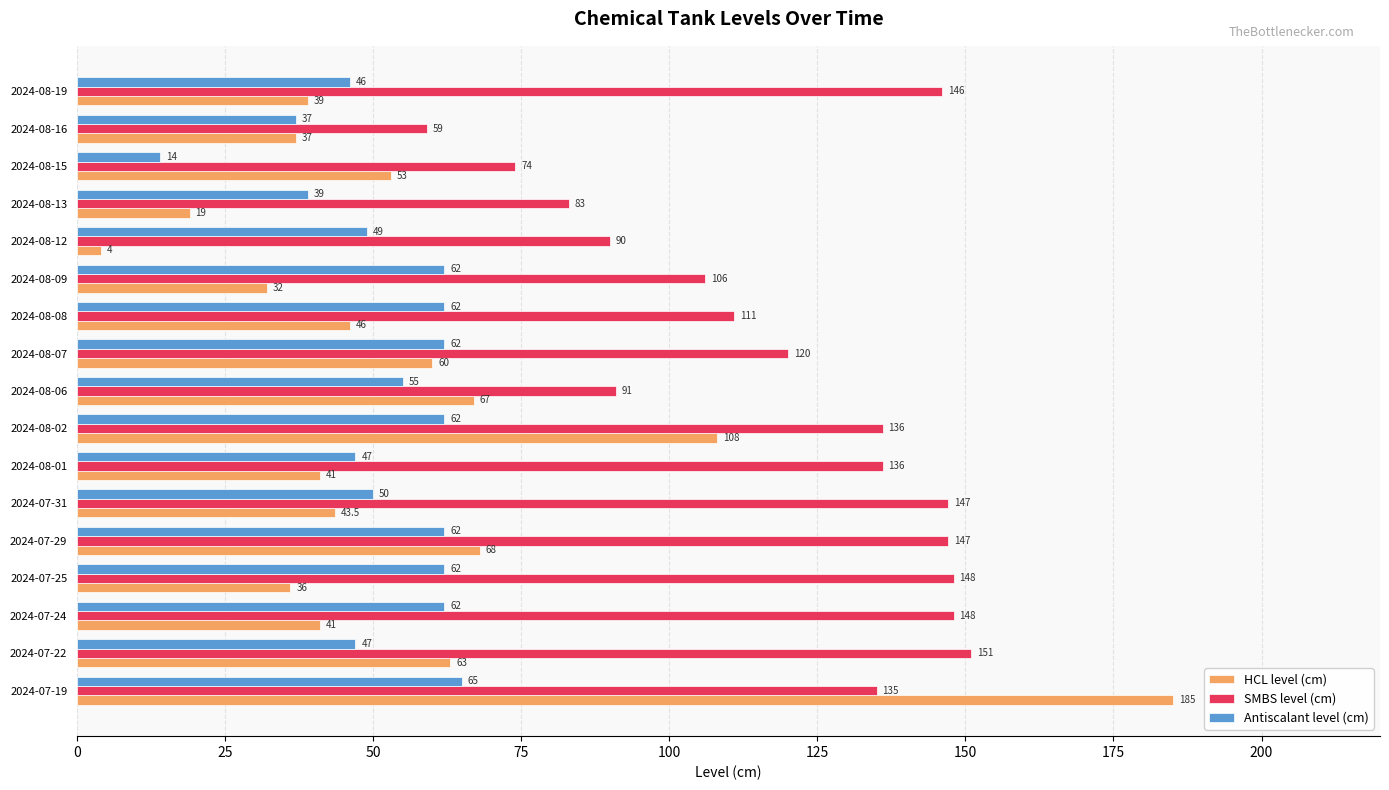

True or false: SMBS level (cm) has a value of 120.8 at 2024-08-06.

False